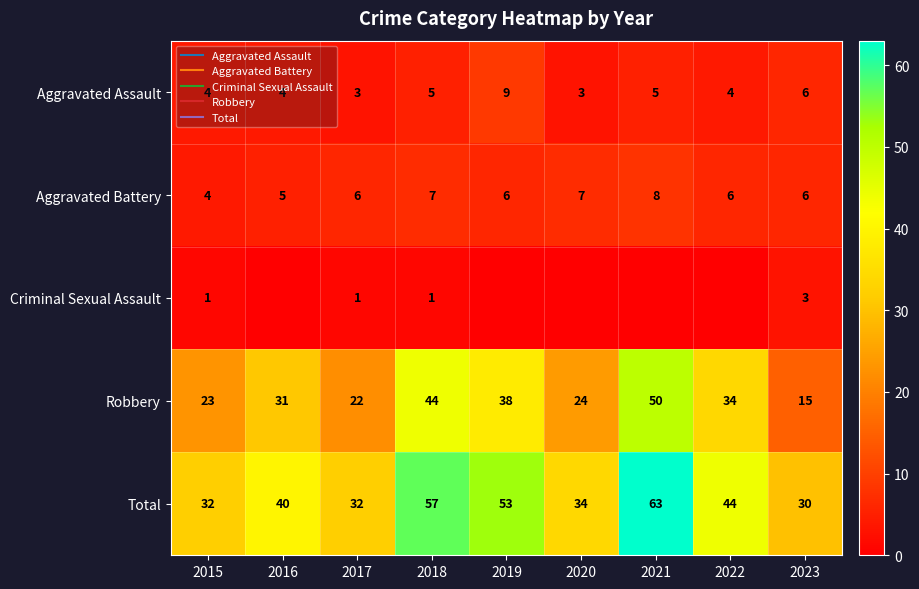

Where is Total nearest to the value 46?

2022